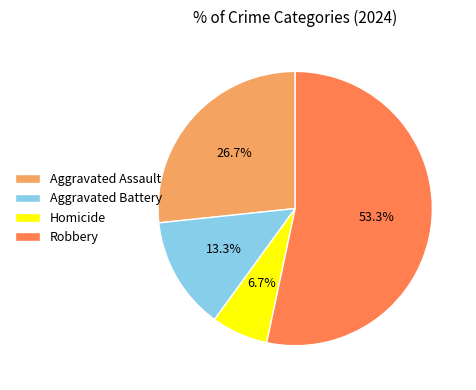

The Homicide slice represents 7% of the pie. True or false?

True